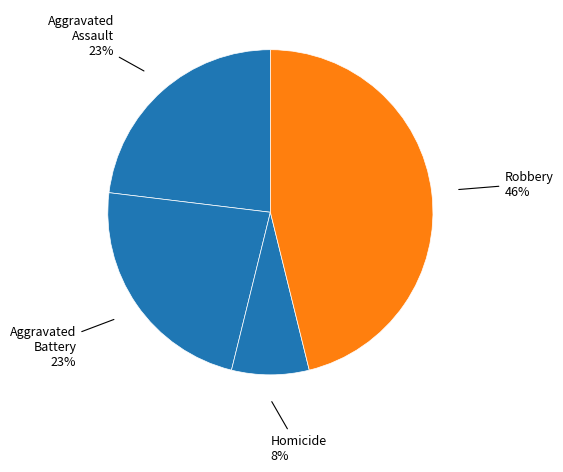

How many segments does this pie chart have?

4